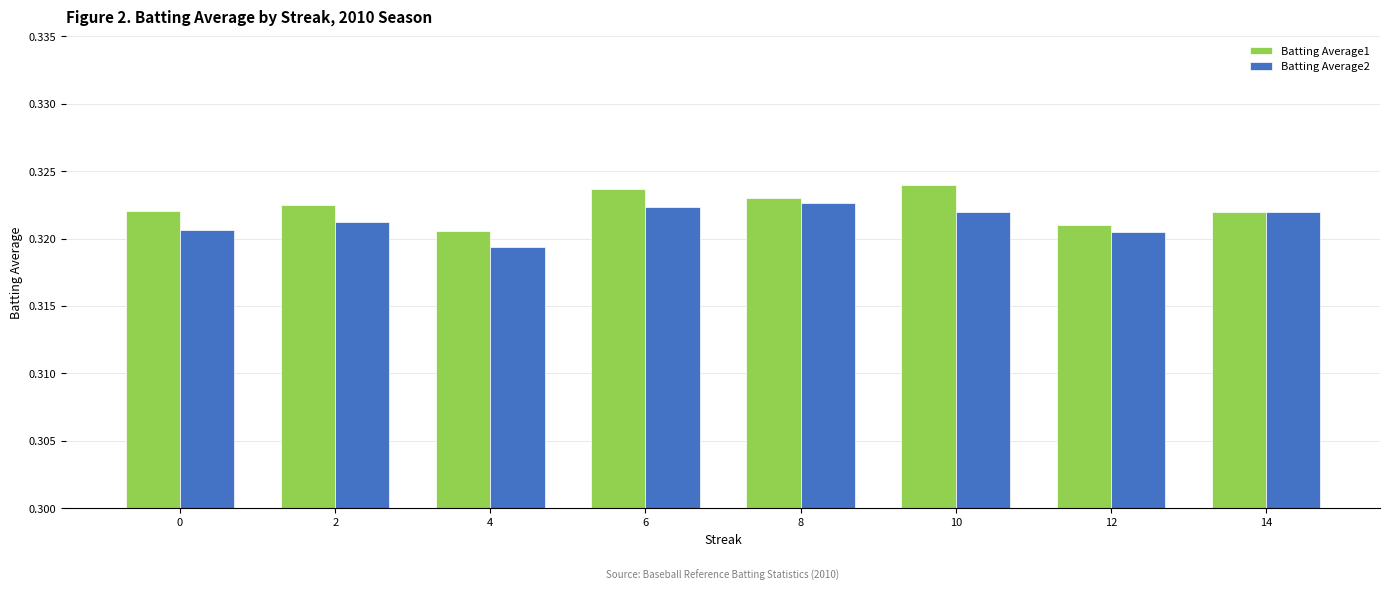

What is the total value across all series at 4?

0.6